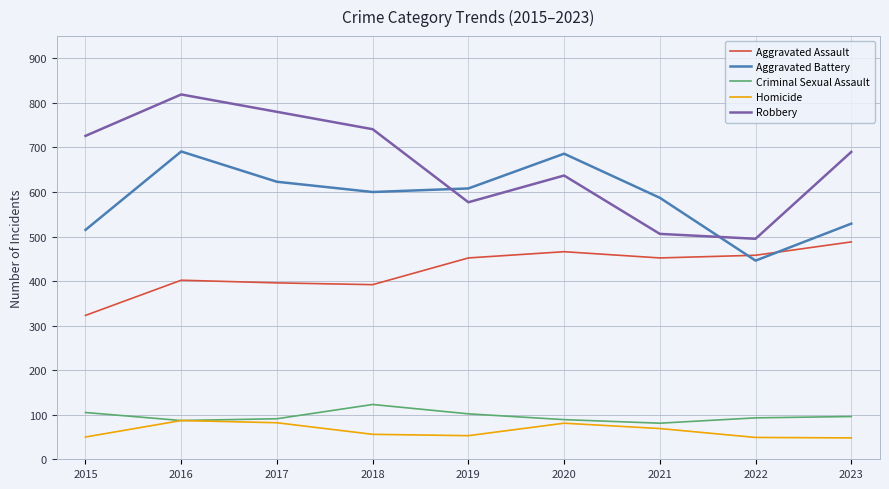

What is the minimum value for Robbery?

495